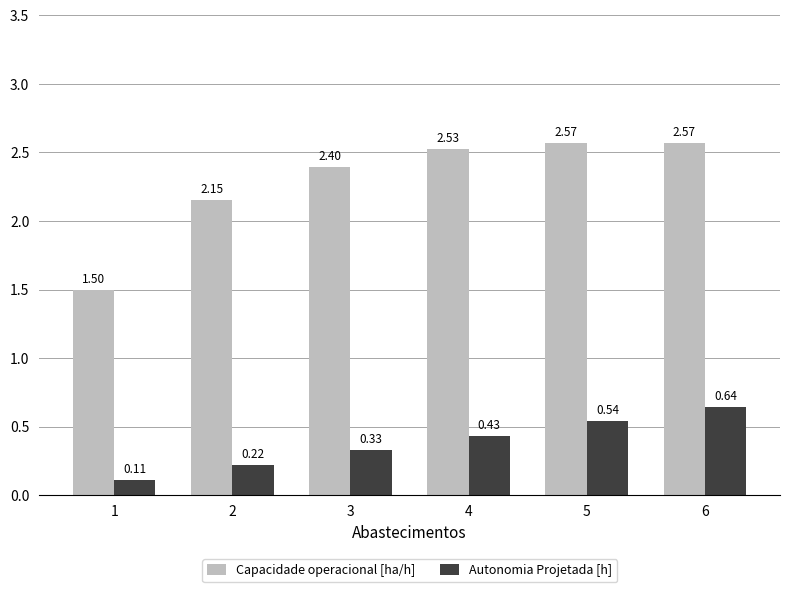

Which series has the largest total across all categories?

Capacidade operacional [ha/h]